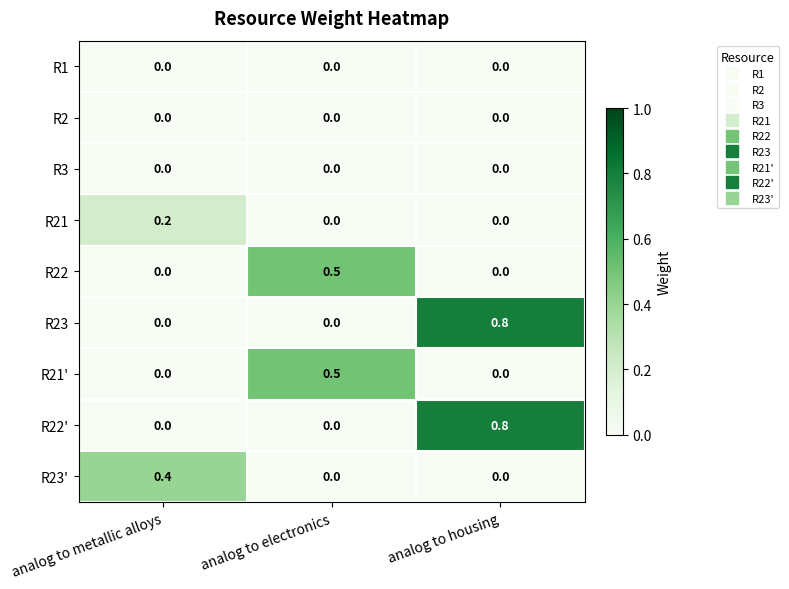

How many data points in R22' are above 0?

1